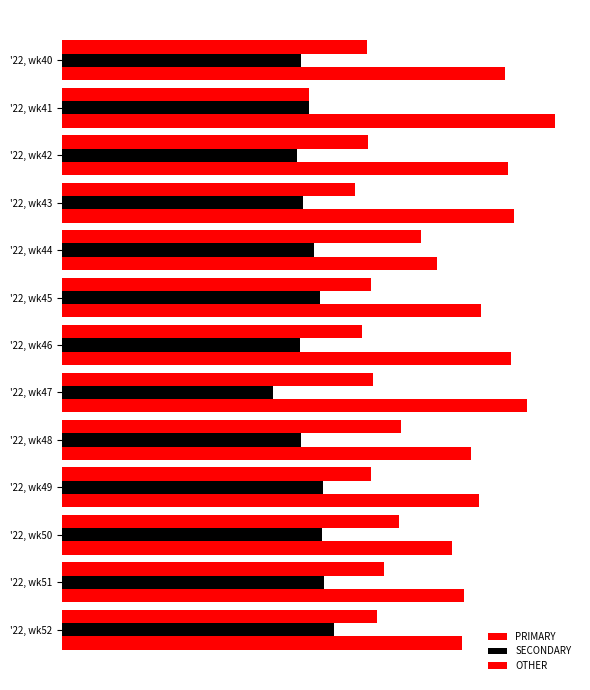

Where does the SECONDARY series first go above 25?

'22, wk44